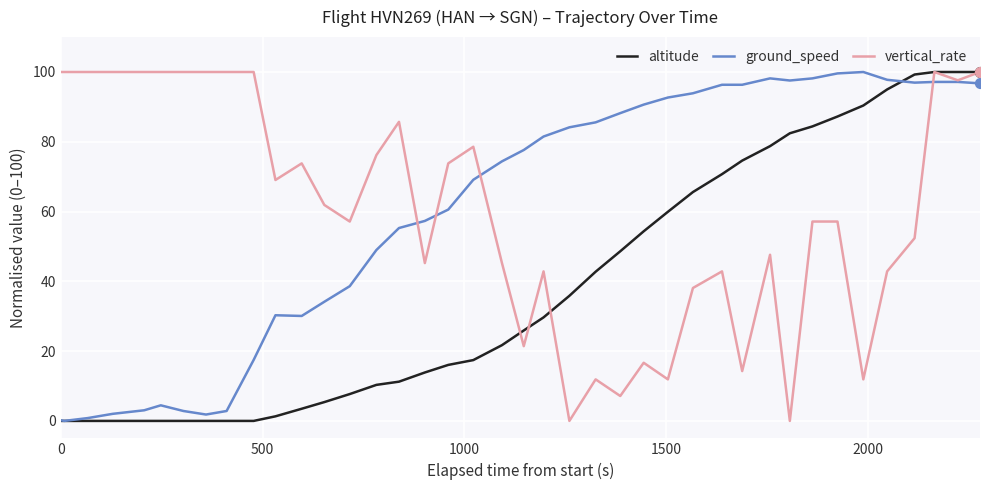

What is the highest value of the altitude series?

100.0